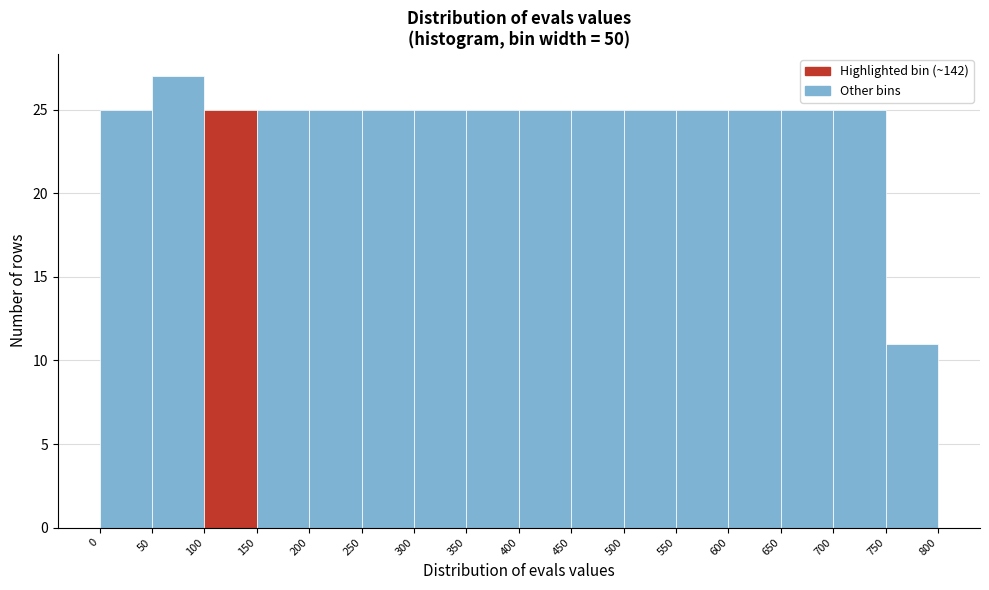

Over which range of the x-axis is the bar tallest?

50 to 100